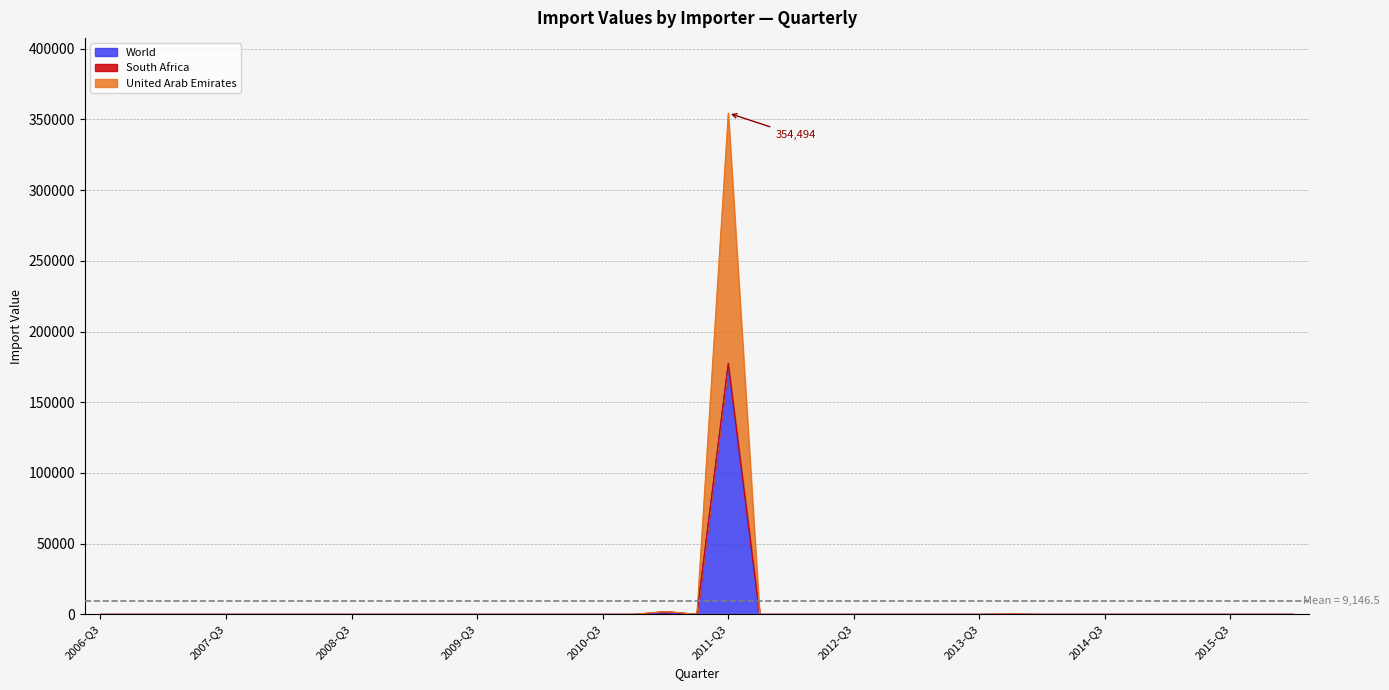

What is the sum of all United Arab Emirates values?

356714